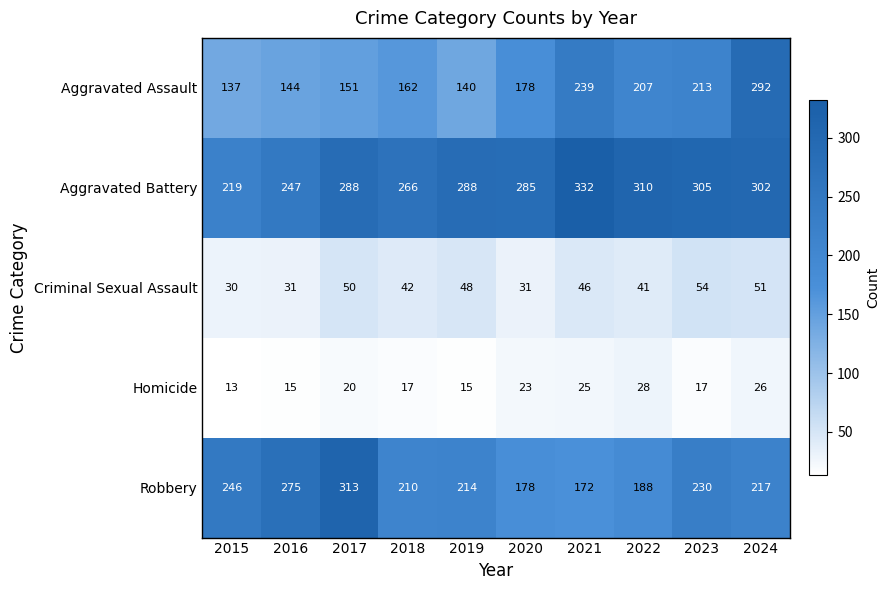

What is the total value across all series at 2020?

695